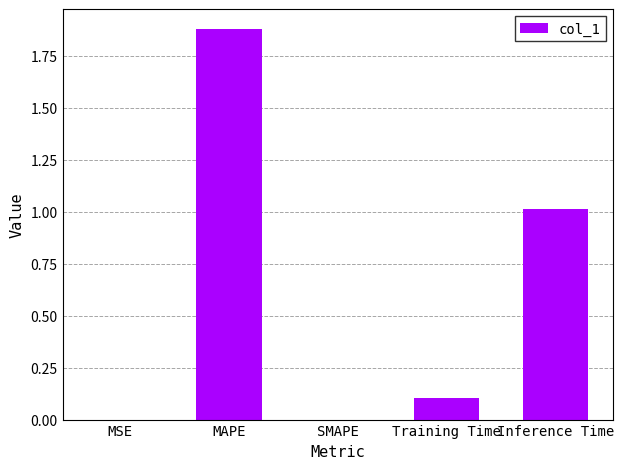

Is it true that the value at MSE is 0.0?

True